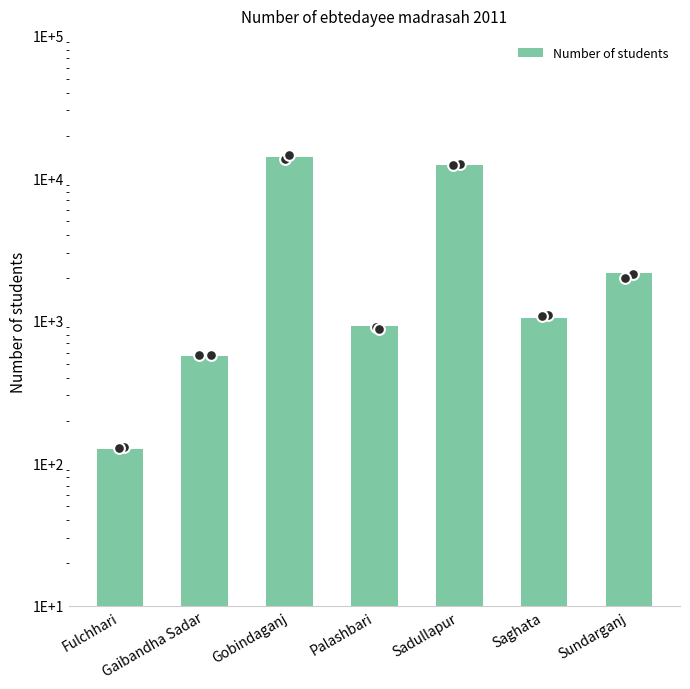

Approximately how many times larger is the value at Saghata compared to Fulchhari?

8.3